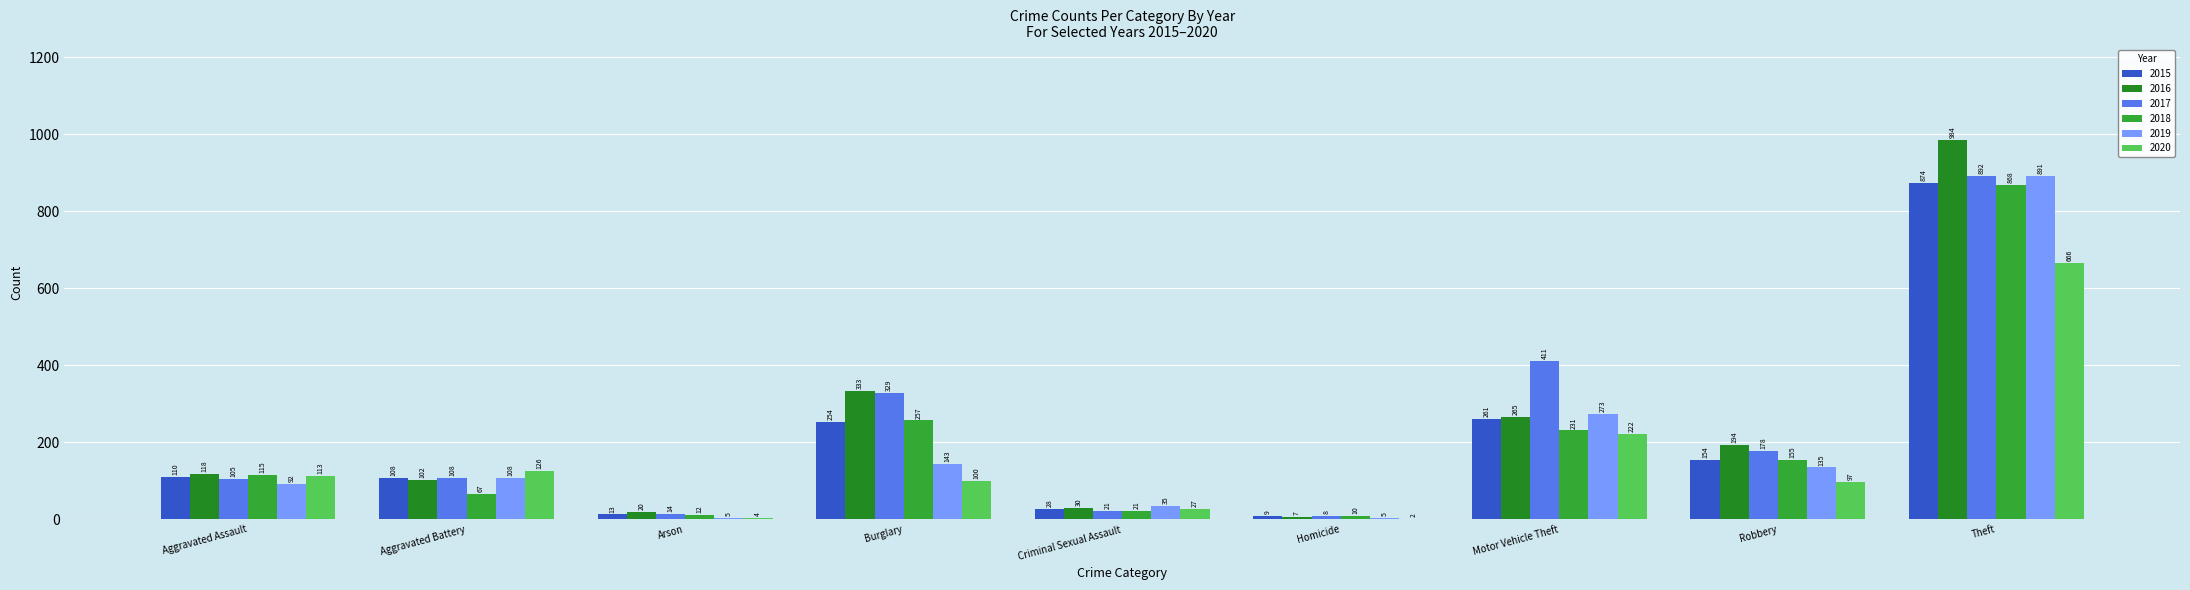

Reading right to left, list all the values displayed in this chart.

2015: Theft=874	Robbery=154	Motor Vehicle Theft=261	Homicide=9	Criminal Sexual Assault=28	Burglary=254	Arson=13	Aggravated Battery=108	Aggravated Assault=110
2016: Theft=984	Robbery=194	Motor Vehicle Theft=265	Homicide=7	Criminal Sexual Assault=30	Burglary=333	Arson=20	Aggravated Battery=102	Aggravated Assault=118
2017: Theft=892	Robbery=178	Motor Vehicle Theft=411	Homicide=8	Criminal Sexual Assault=21	Burglary=329	Arson=14	Aggravated Battery=108	Aggravated Assault=105
2018: Theft=868	Robbery=155	Motor Vehicle Theft=231	Homicide=10	Criminal Sexual Assault=21	Burglary=257	Arson=12	Aggravated Battery=67	Aggravated Assault=115
2019: Theft=891	Robbery=135	Motor Vehicle Theft=273	Homicide=5	Criminal Sexual Assault=35	Burglary=143	Arson=5	Aggravated Battery=108	Aggravated Assault=92
2020: Theft=666	Robbery=97	Motor Vehicle Theft=222	Homicide=2	Criminal Sexual Assault=27	Burglary=100	Arson=4	Aggravated Battery=126	Aggravated Assault=113